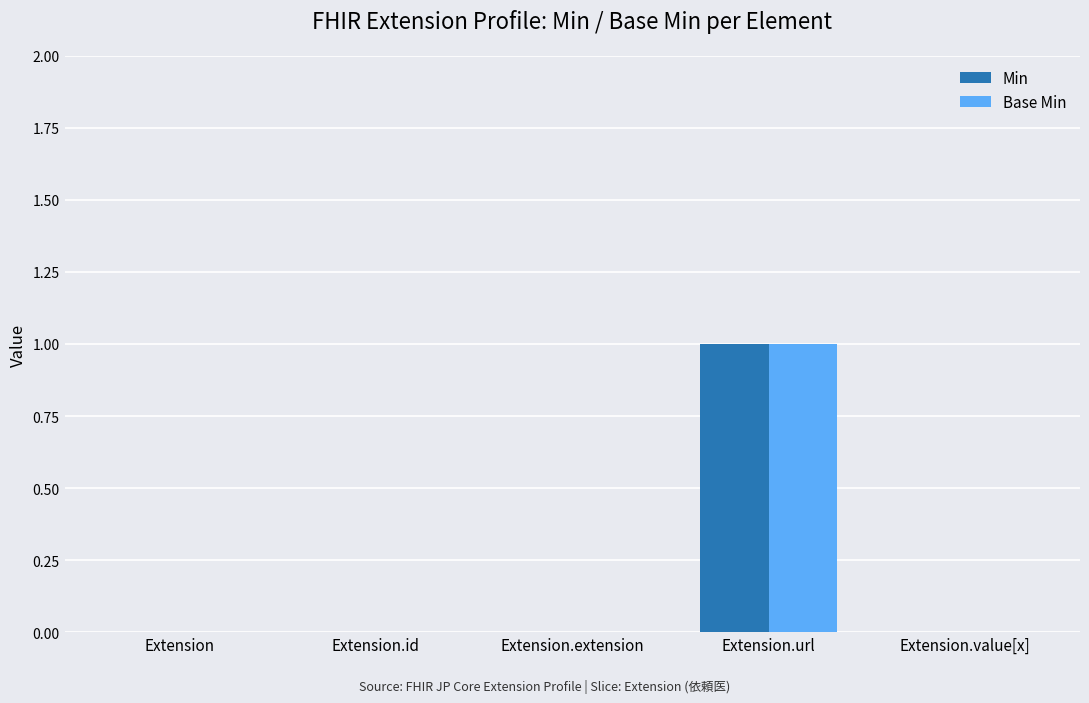

True or false: Min has a value of 0 at Extension.id.

True